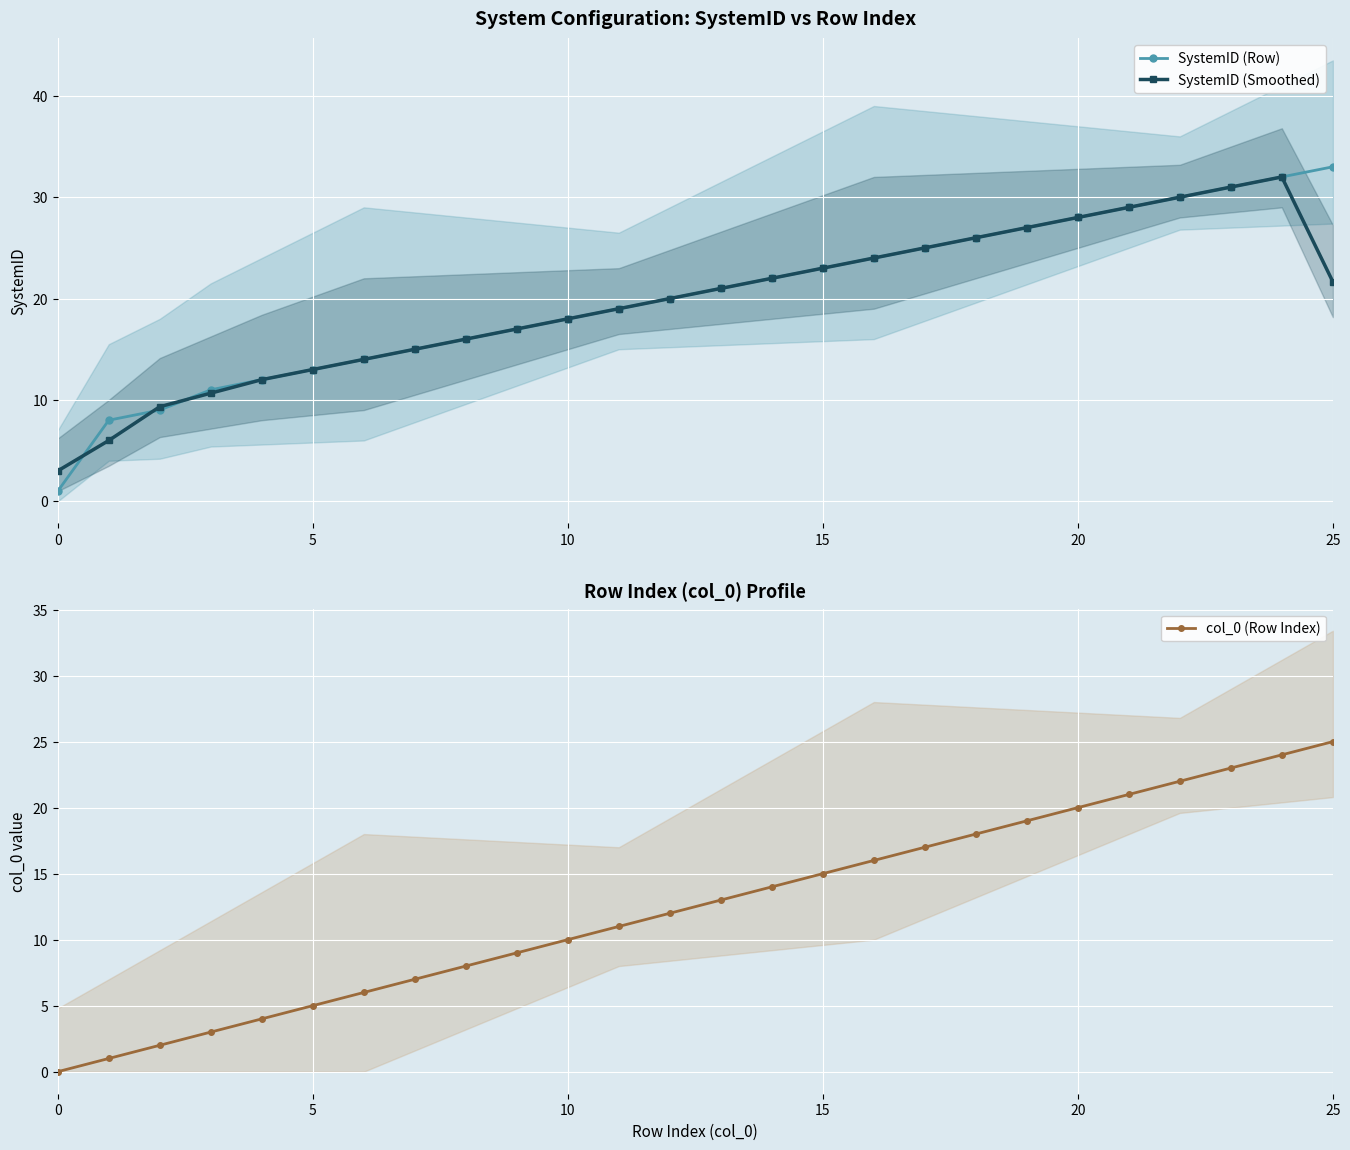

Is this an area chart (filled region under the line)?

No